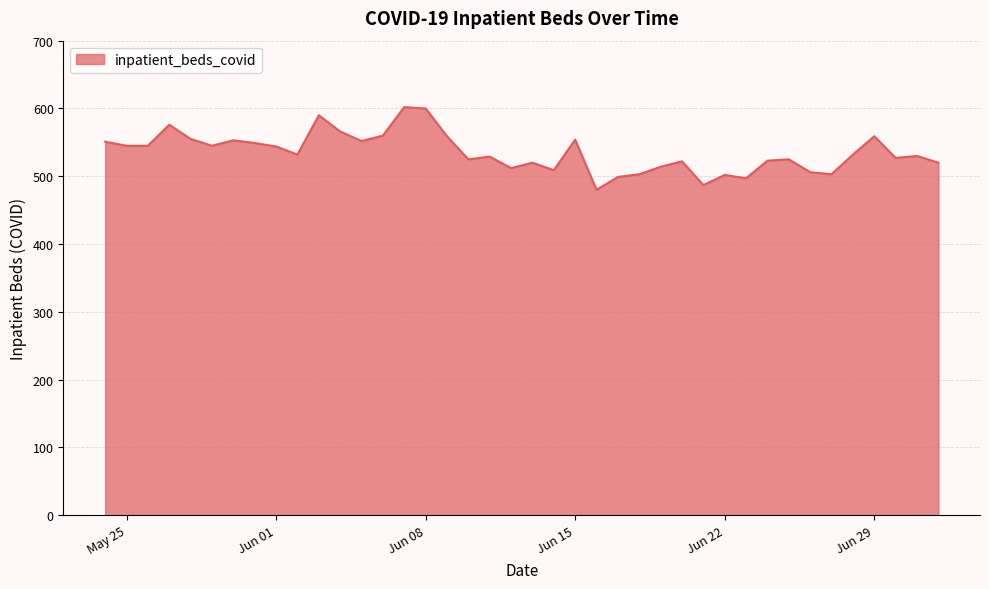

What is the difference between the maximum and minimum values?

122